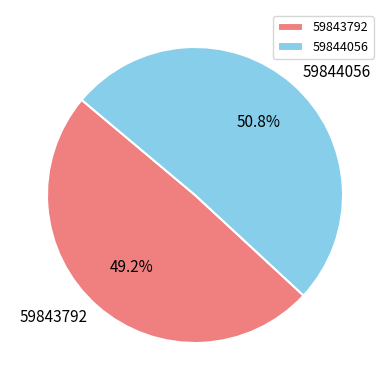

What is the majority slice?

59844056